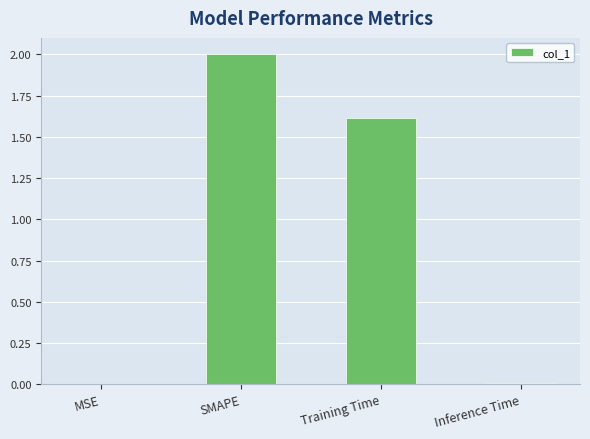

Between Training Time and SMAPE, which is larger?

SMAPE